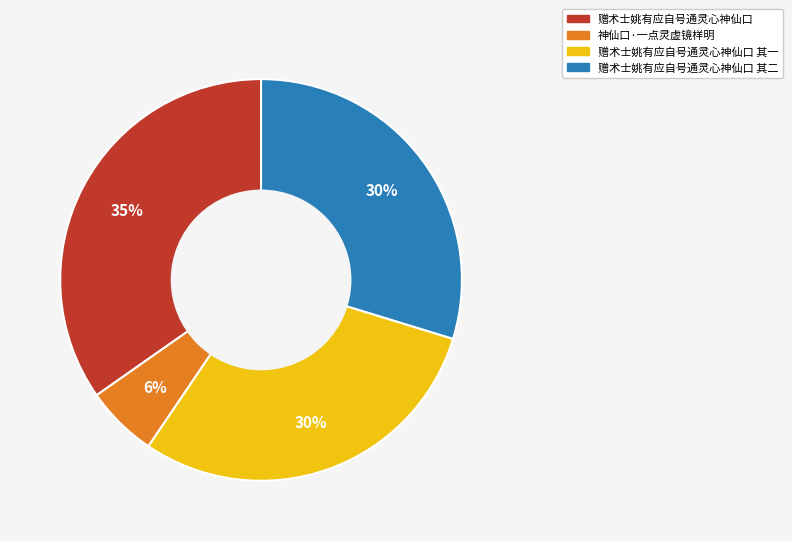

To the nearest percent, what is the average slice percentage?

25%